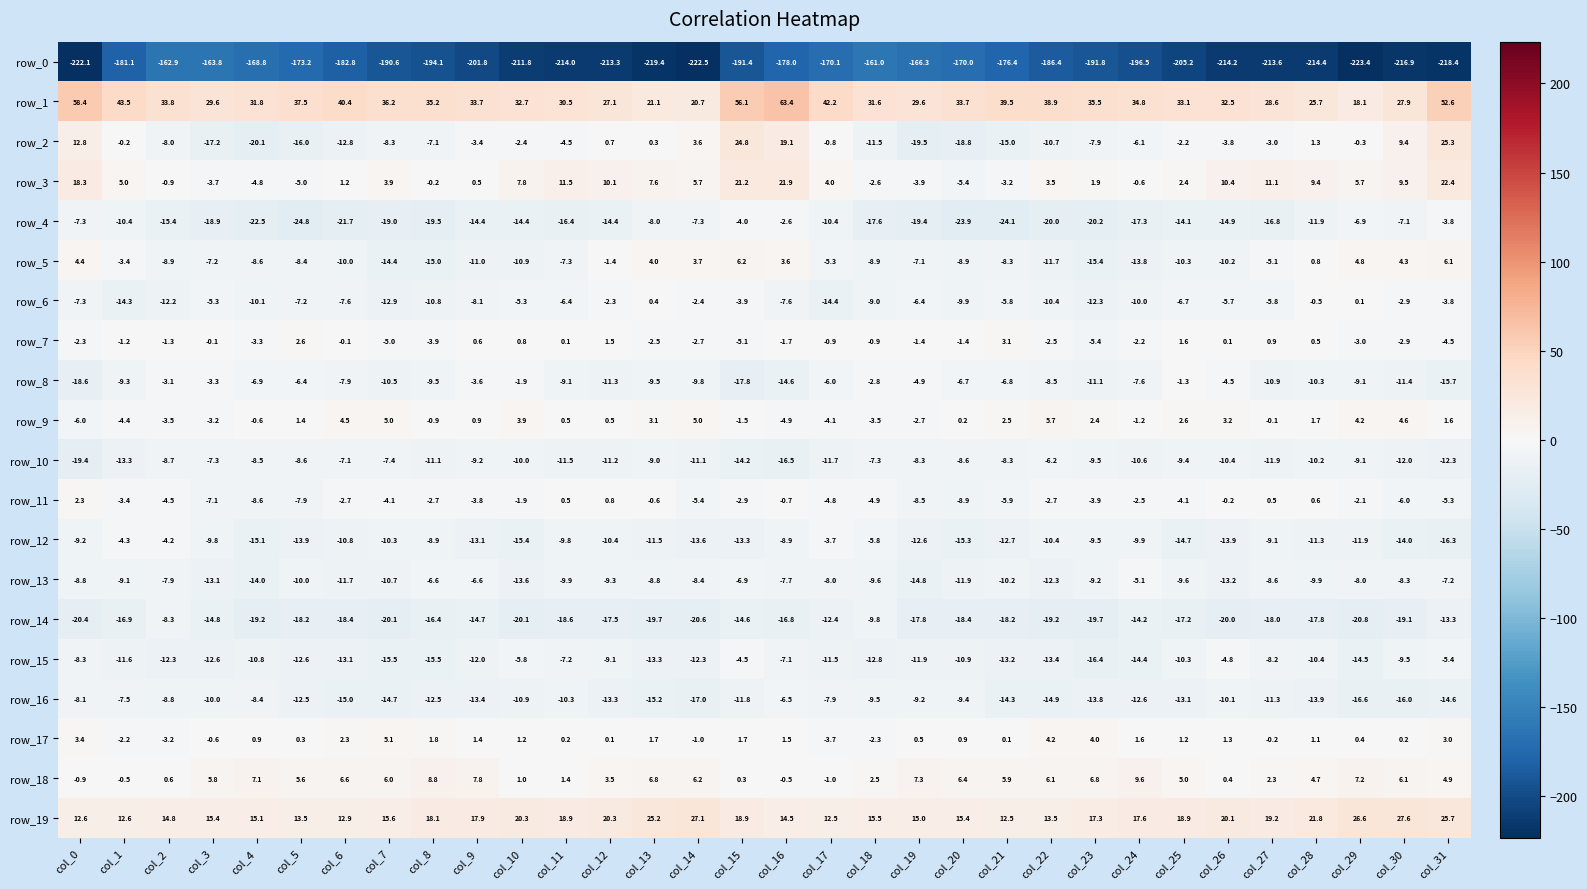

Which series has the largest range (max minus min)?

row_0